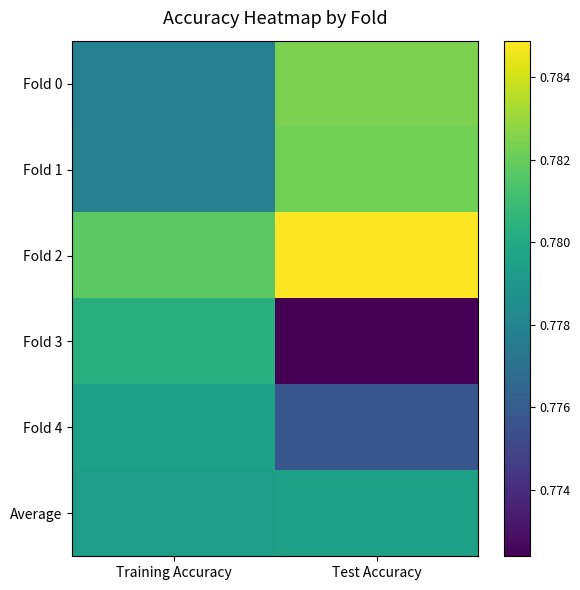

Count the number of data series in this chart.

6